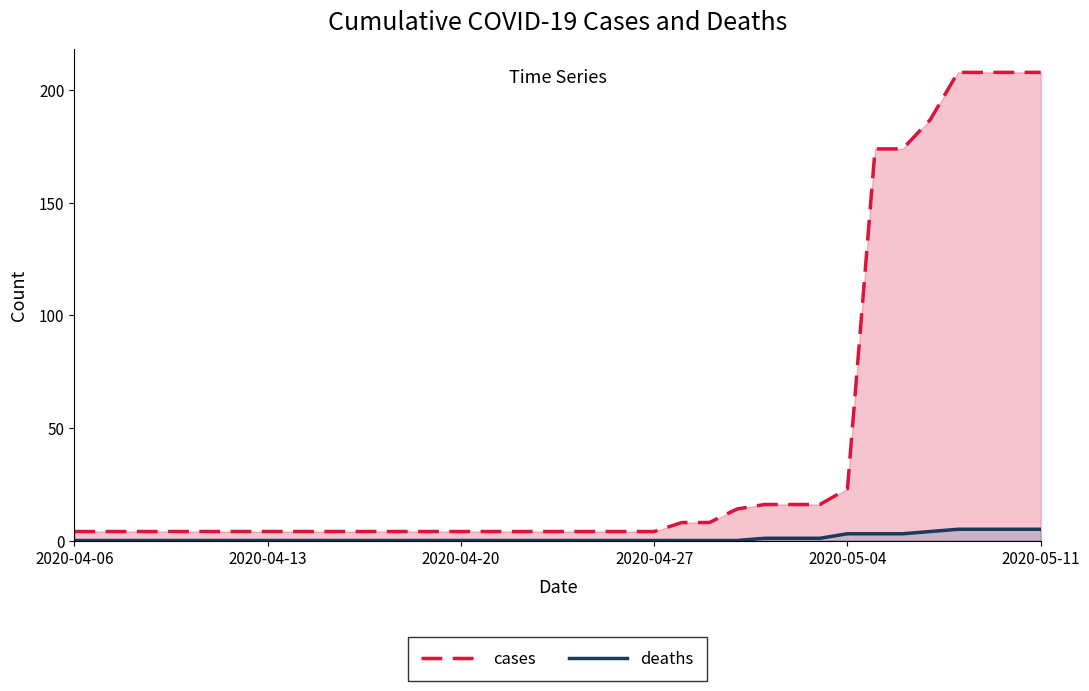

Rank the series by their average value, from lowest to highest.

deaths, cases